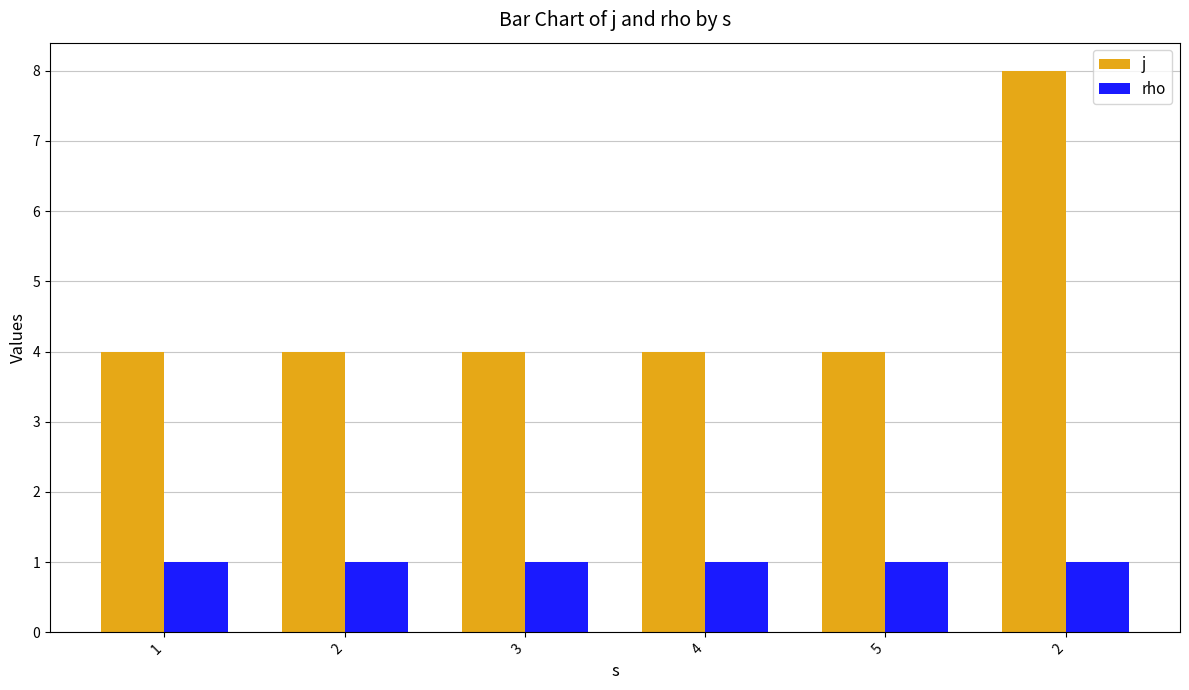

Which series has the largest total across all categories?

j